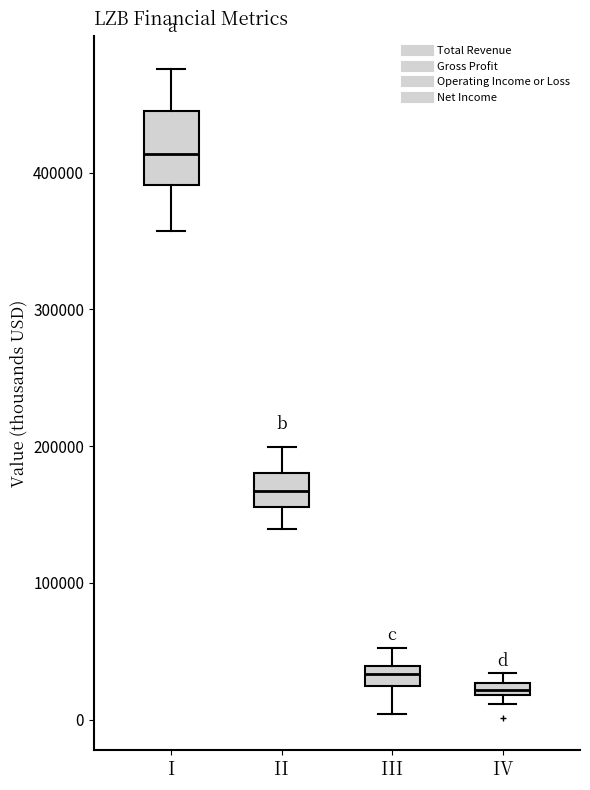

Where is the upper edge of the box for IV on the y-axis? The values are not printed on the chart, so give them approximately, as read against the axis.

30000